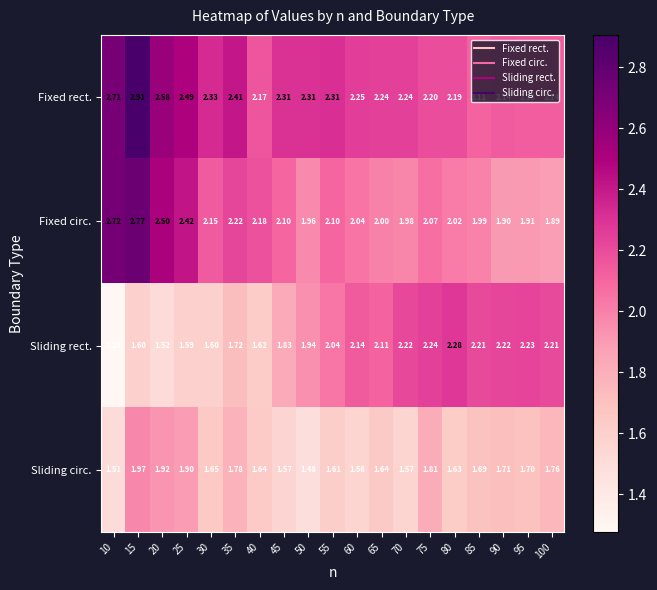

At how many categories does at least one series exceed 2?

19